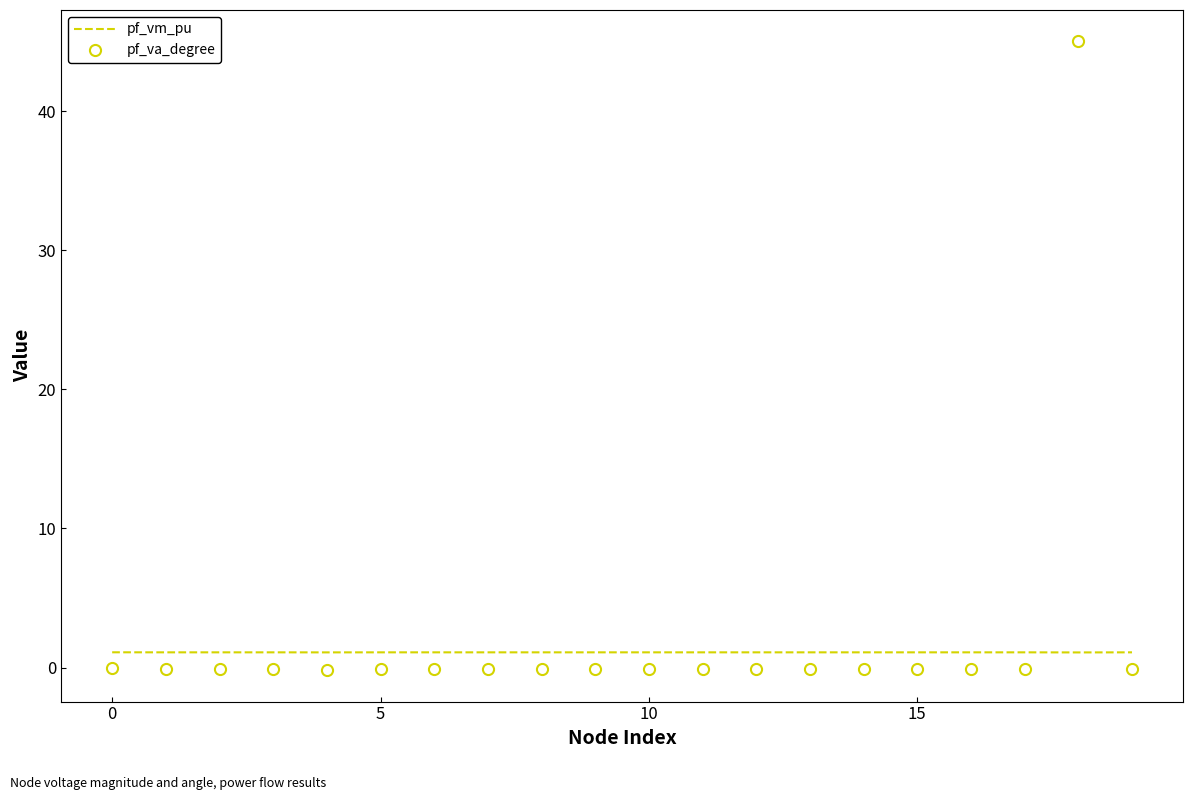

Which series has the largest range (max minus min)?

pf_va_degree